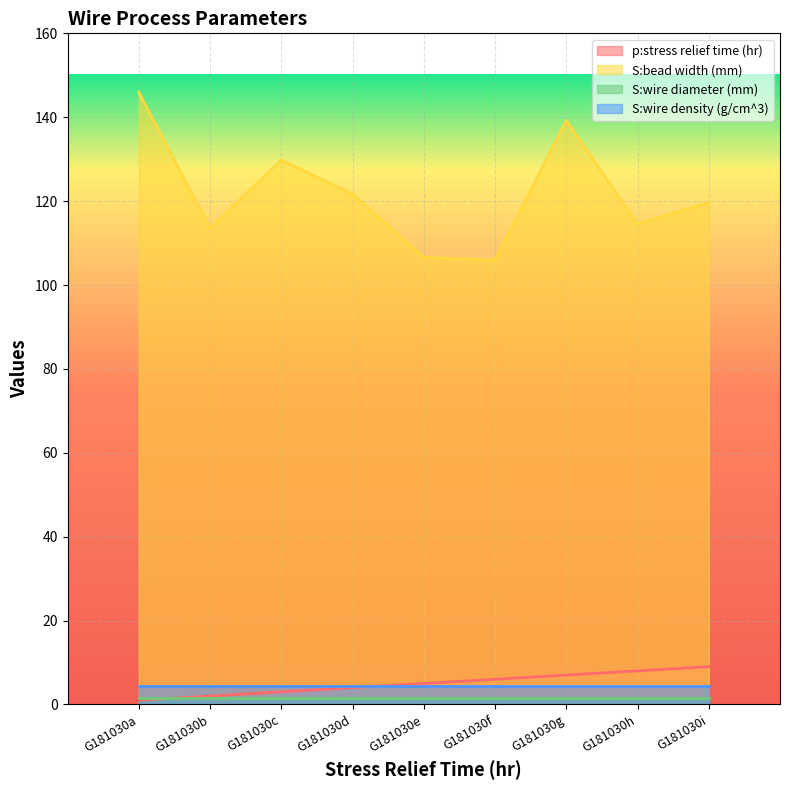

Is the value of p:stress relief time (hr) at G181030h greater than the value of S:wire diameter (mm) at G181030f?

Yes